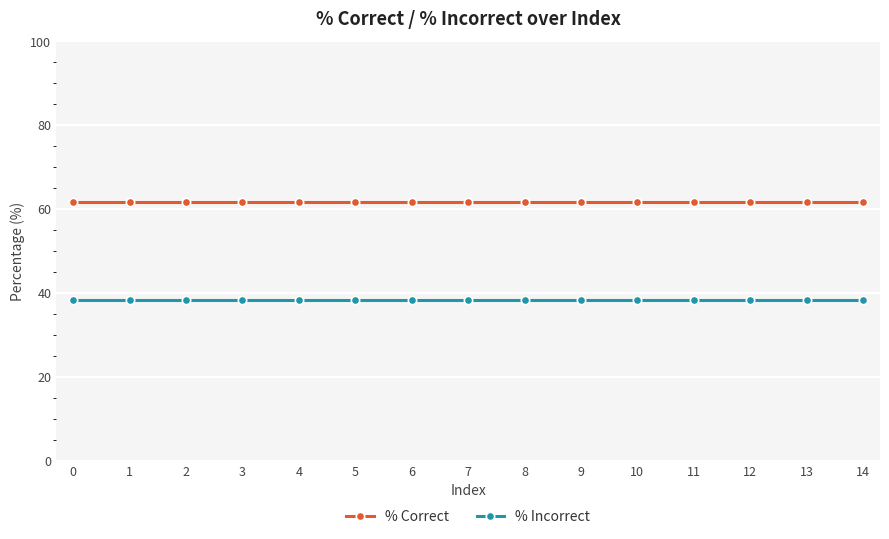

What is the approximate value of % Correct at 5?

61.7